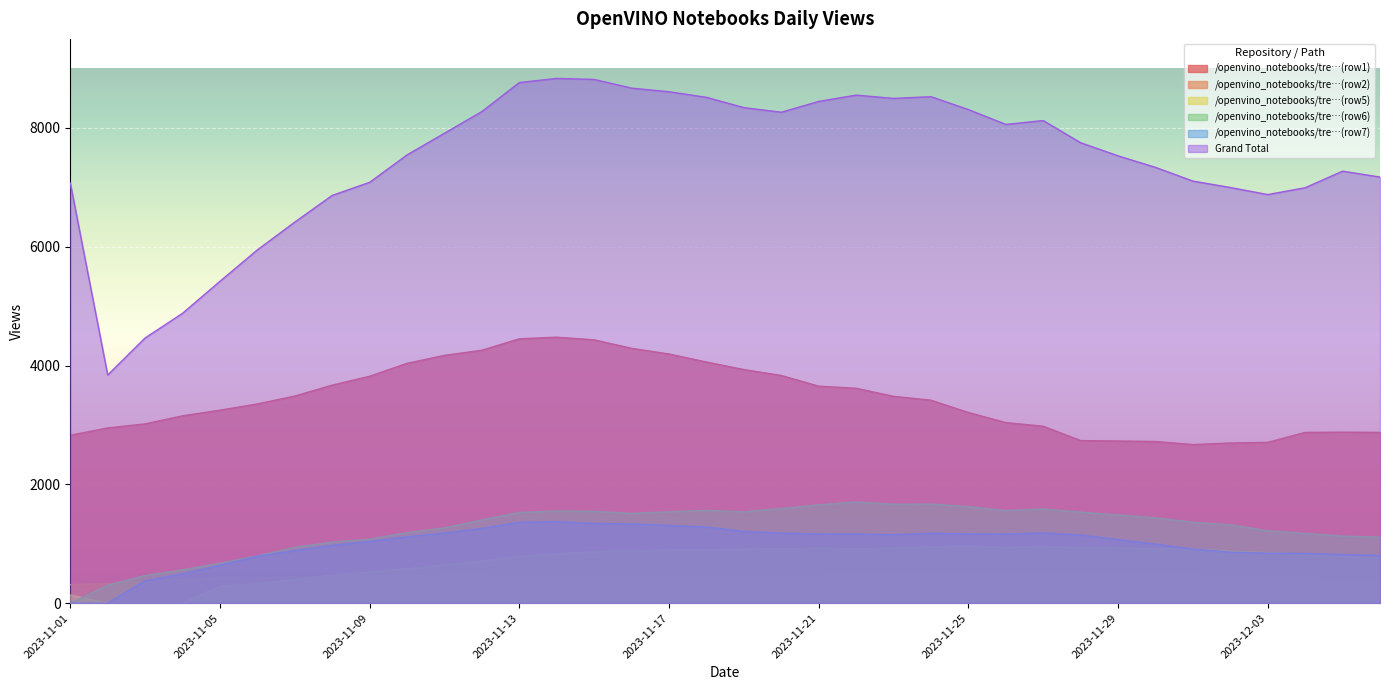

At which category is the sum across all series the highest?

2023-11-14